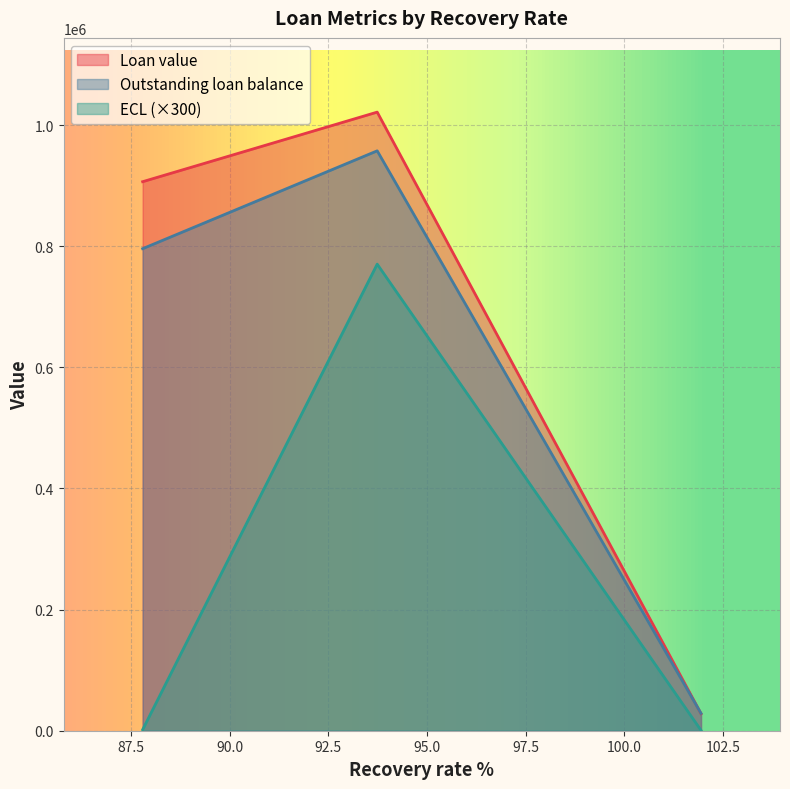

Which series changed the most between 93.74 and 101.94?

Loan value